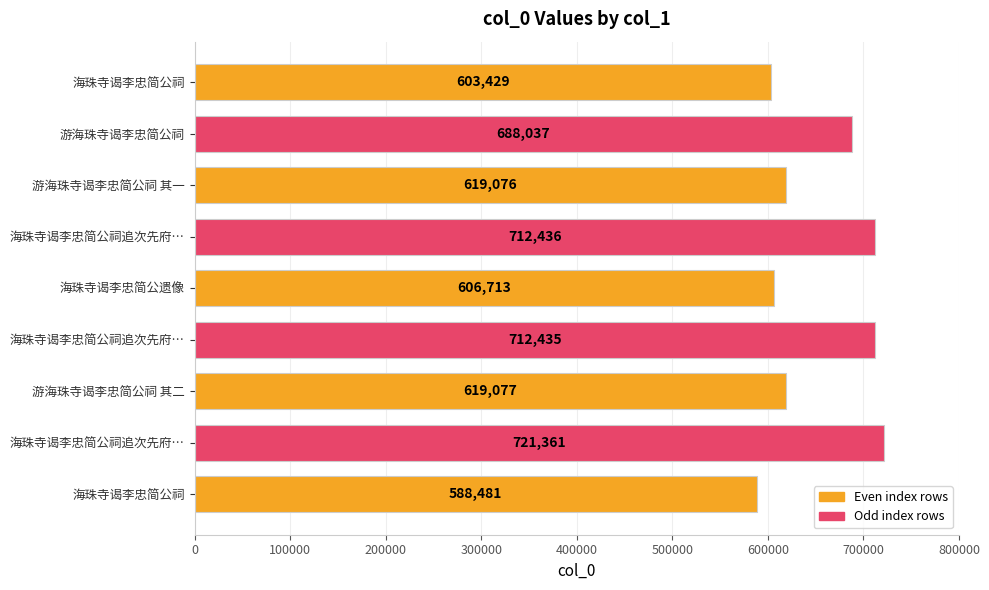

List the labels in order of value, largest first.

海珠寺谒李忠简公祠追次先府…, 海珠寺谒李忠简公祠追次先府…, 海珠寺谒李忠简公祠追次先府…, 游海珠寺谒李忠简公祠, 游海珠寺谒李忠简公祠 其二, 游海珠寺谒李忠简公祠 其一, 海珠寺谒李忠简公遗像, 海珠寺谒李忠简公祠, 海珠寺谒李忠简公祠